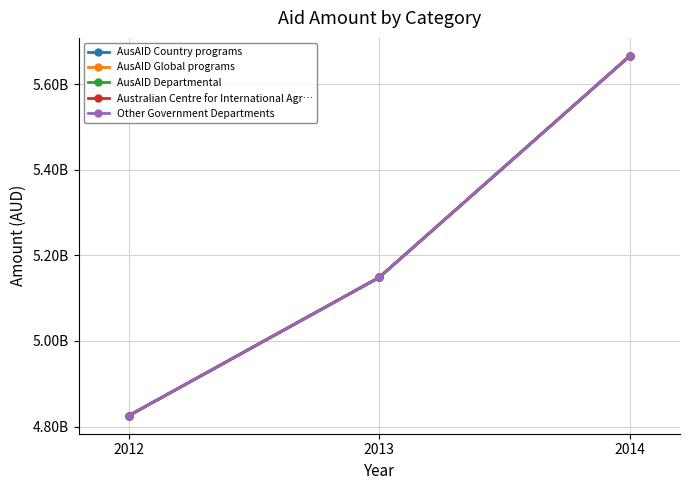

Does the chart have visible grid lines?

Yes